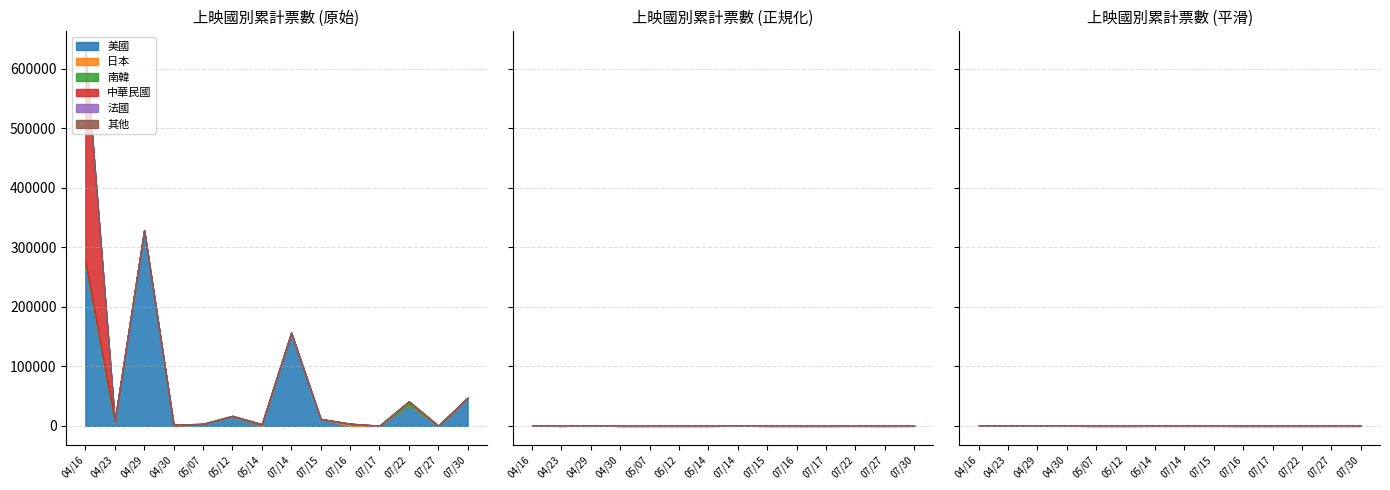

Which category has the lowest value in the 法國 series?

2021/04/16